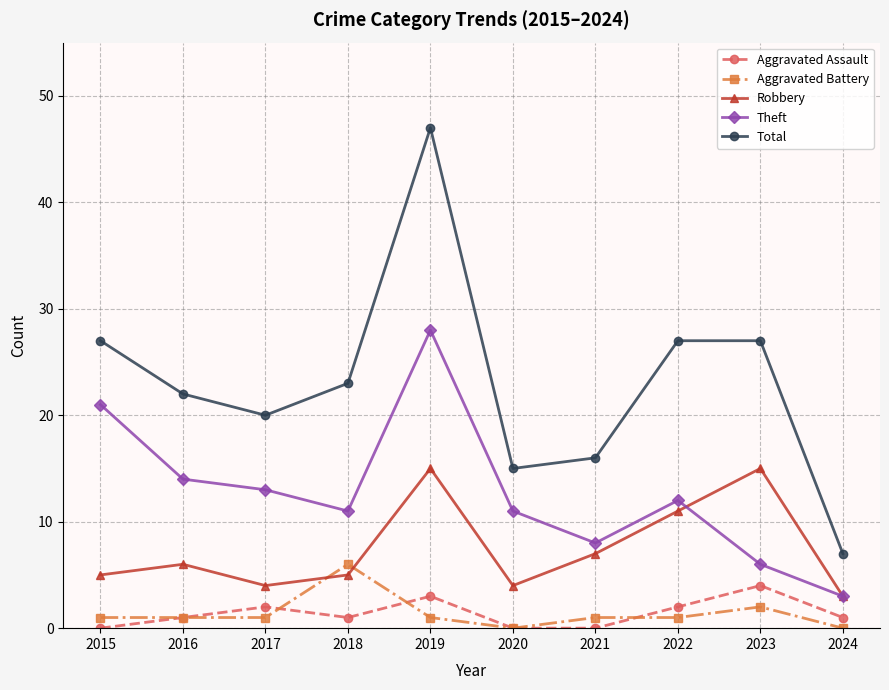

What is the difference between the Aggravated Assault values at 2016 and 2022?

1